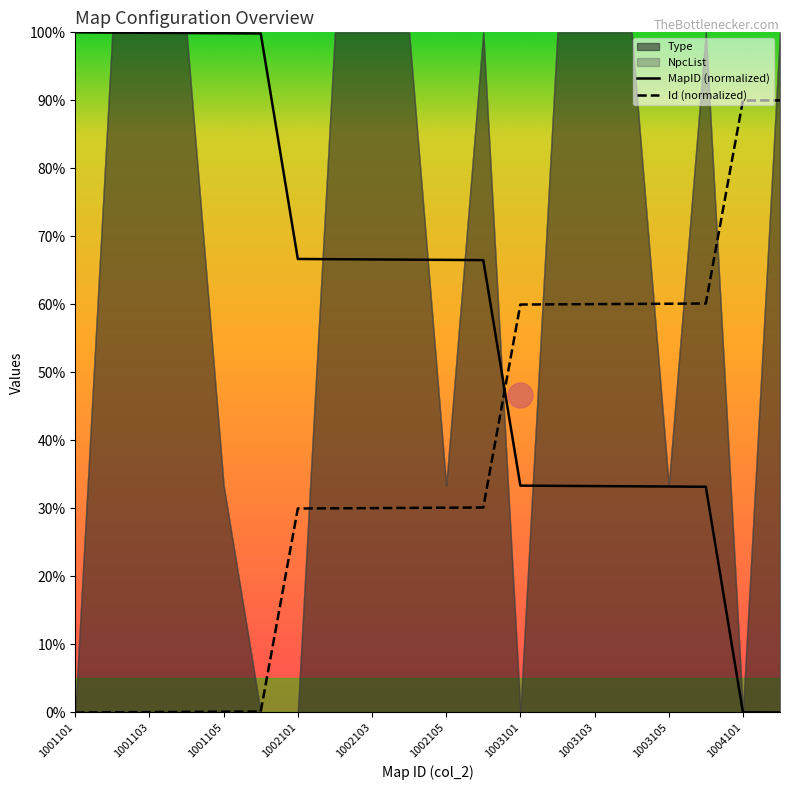

Which series has the largest total across all categories?

MapID (normalized)